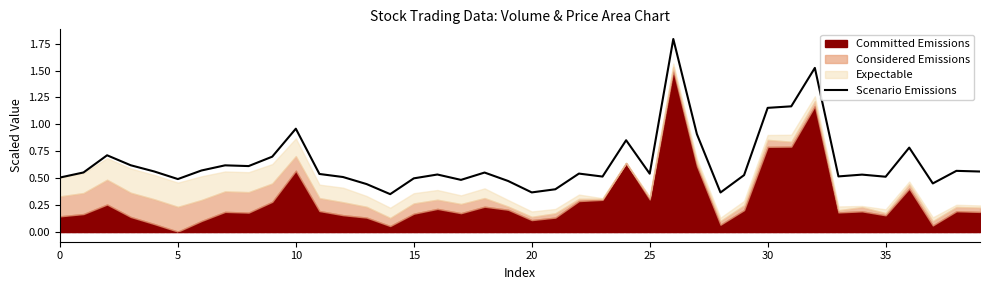

What is the change in value from 20 to 26?

+1.4